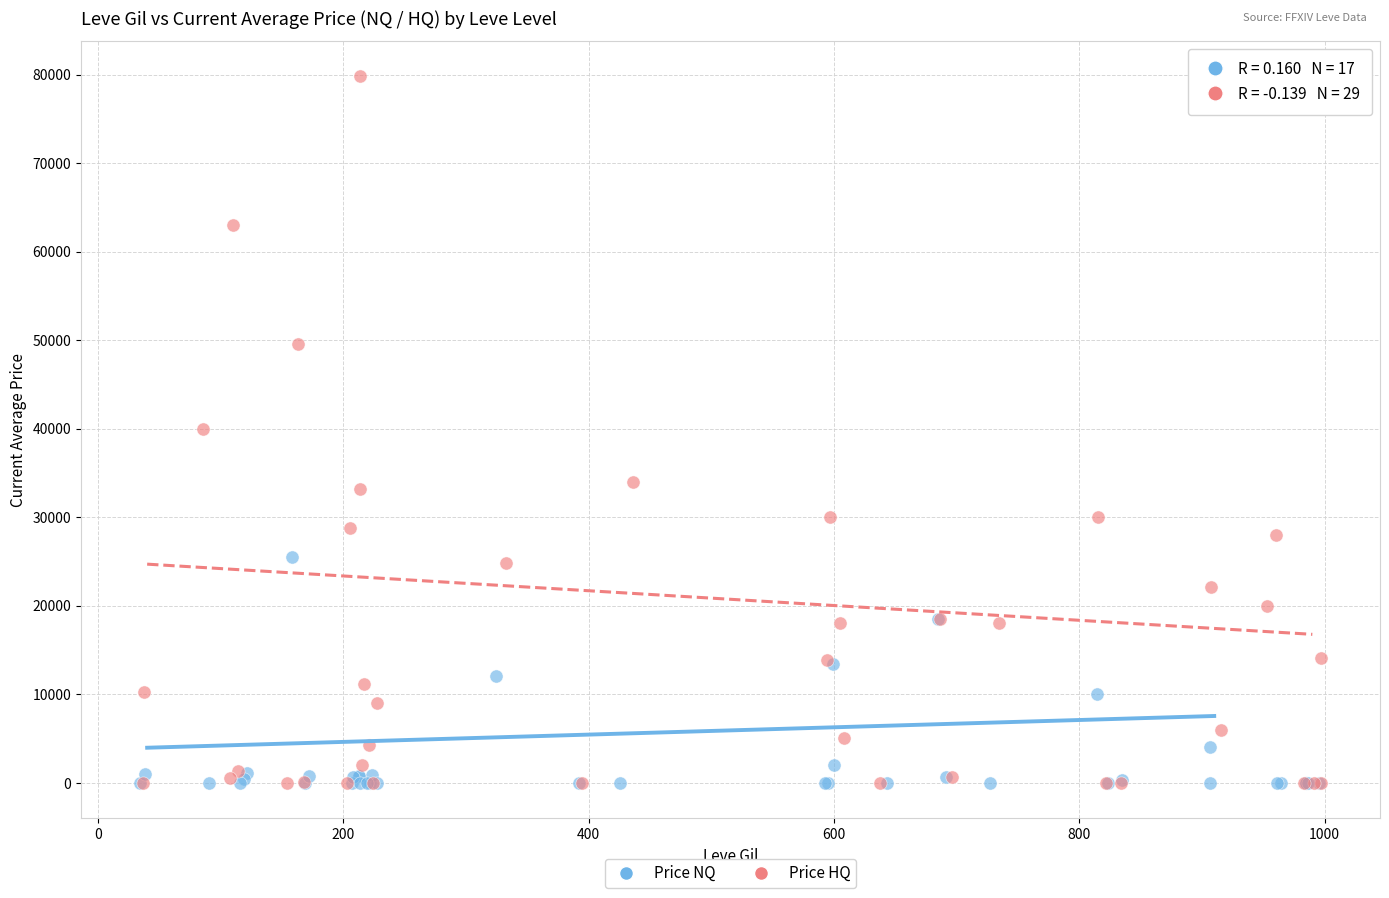

Which series reaches the maximum Y coordinate?

Price HQ